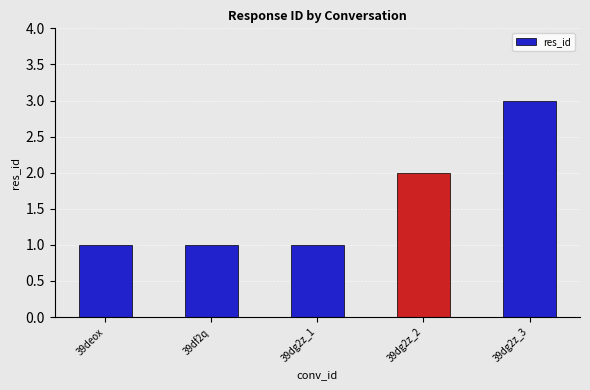

Reading left to right, extract all data points from this chart.

39deox=1	39df2q=1	39dg2z_1=1	39dg2z_2=2	39dg2z_3=3